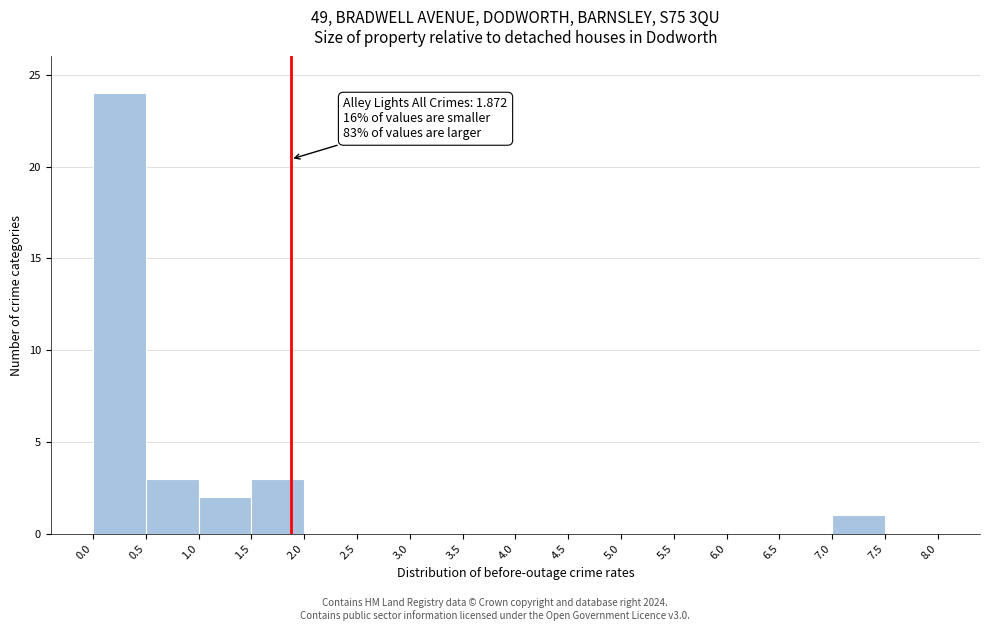

Over which range of the x-axis is the bar tallest?

0.0 to 0.5